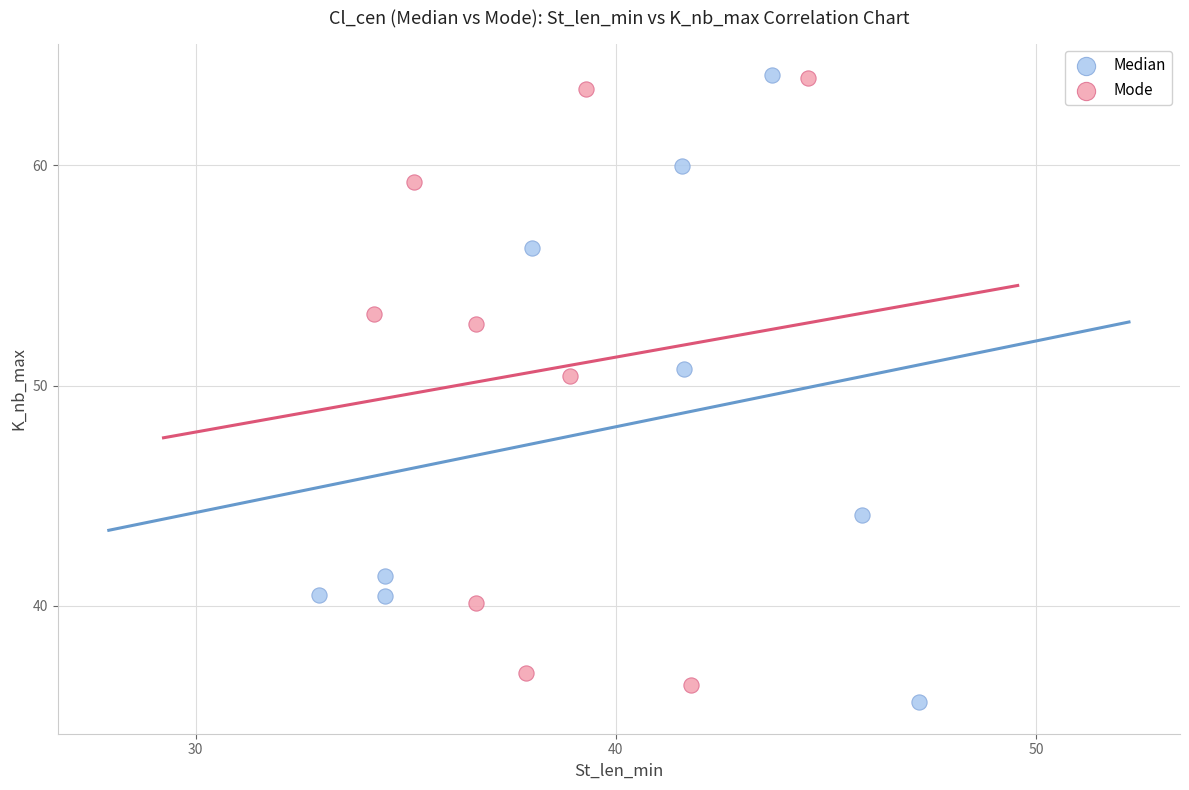

What are all the series names shown in the legend?

Median, Mode